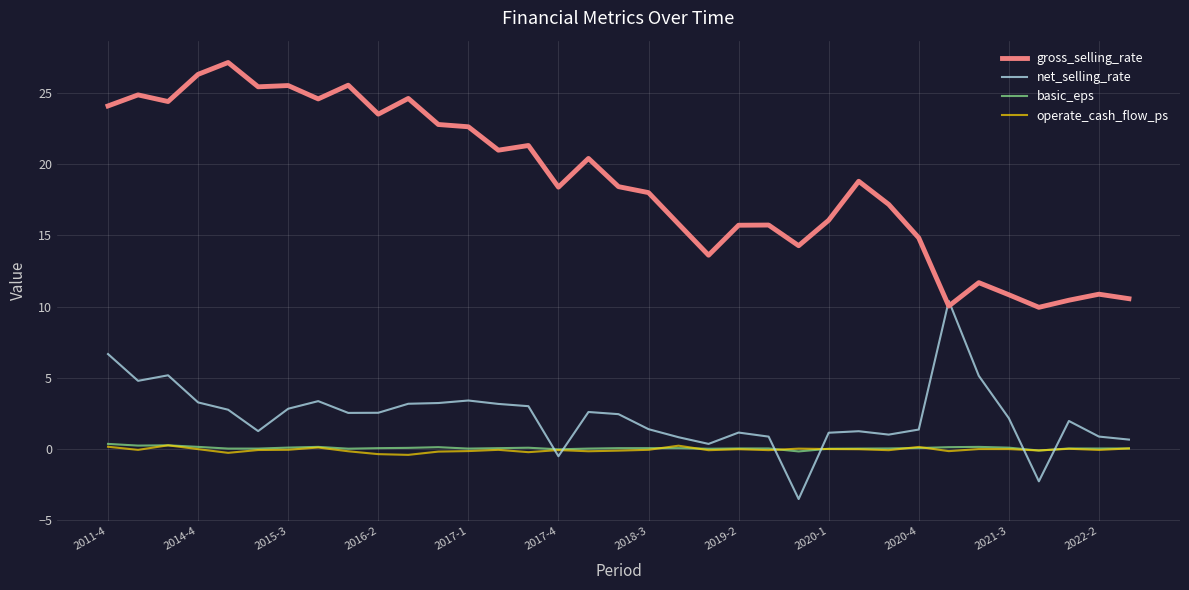

In gross_selling_rate, how many points are lower than both neighbors (excluding endpoints)?

10